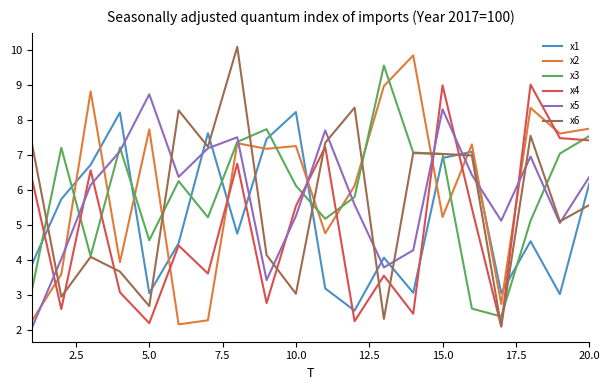

Which series ends up on top after the final intersection of x4 and x6?

x4